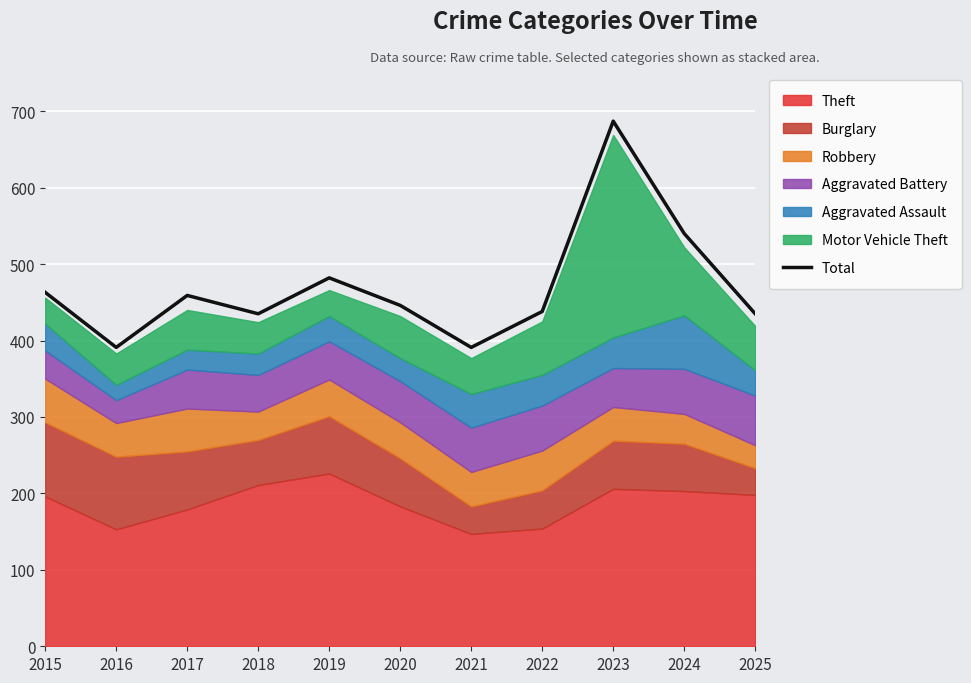

The chart shows a value of 540 at 2024. True or false?

True